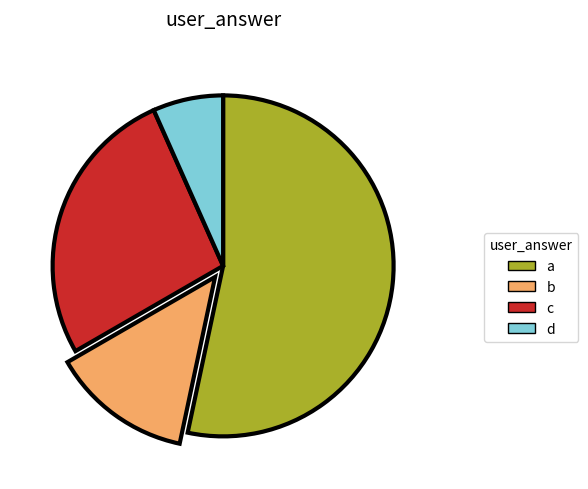

Is it true that b is 13% of the pie?

True